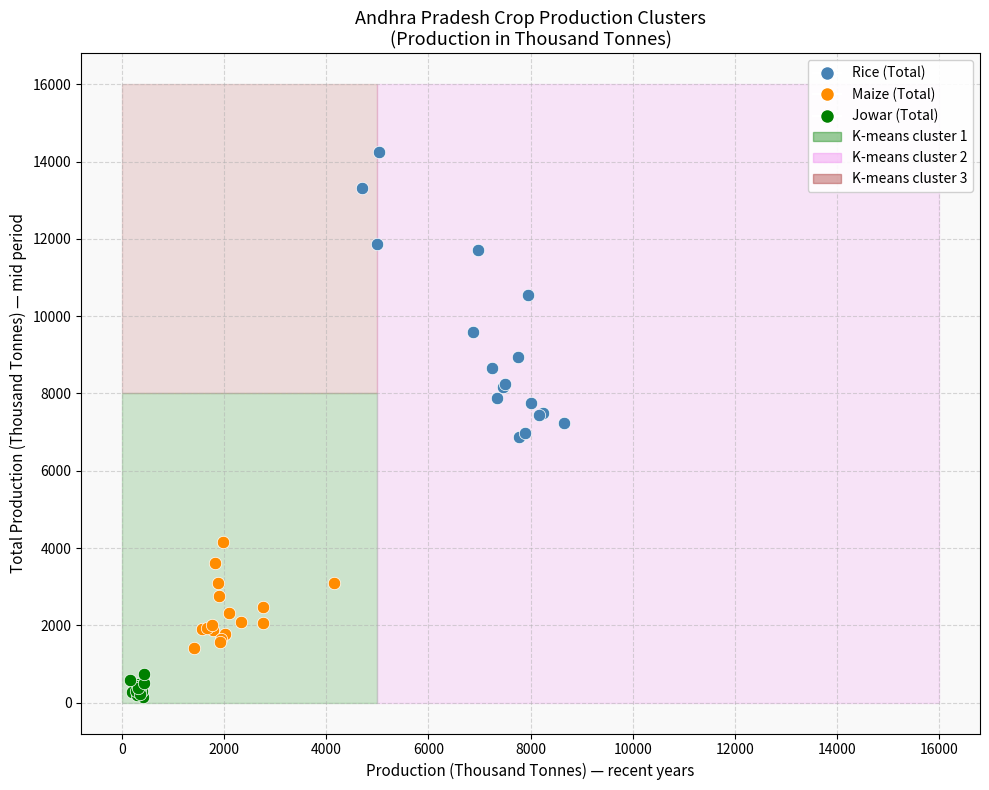

Which series reaches the maximum Y coordinate?

Rice (Total)